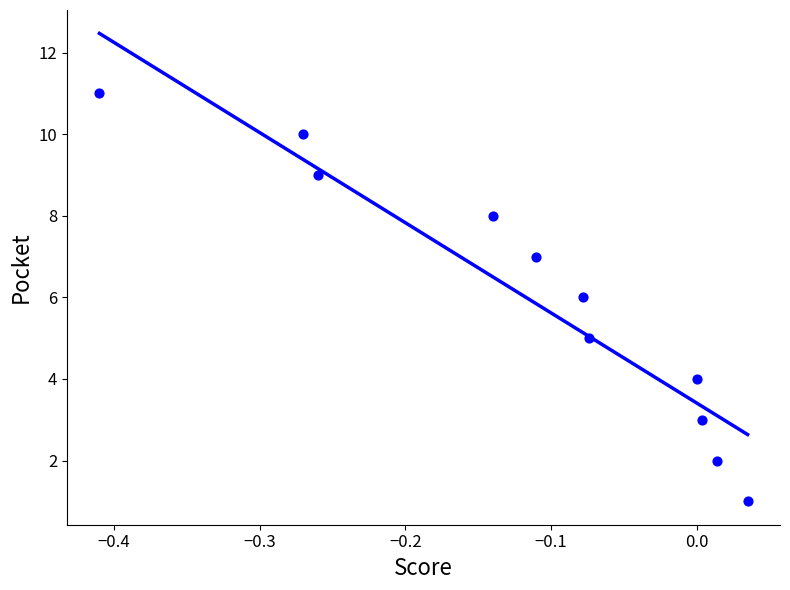

What is the range of Y values (max minus min)?

10